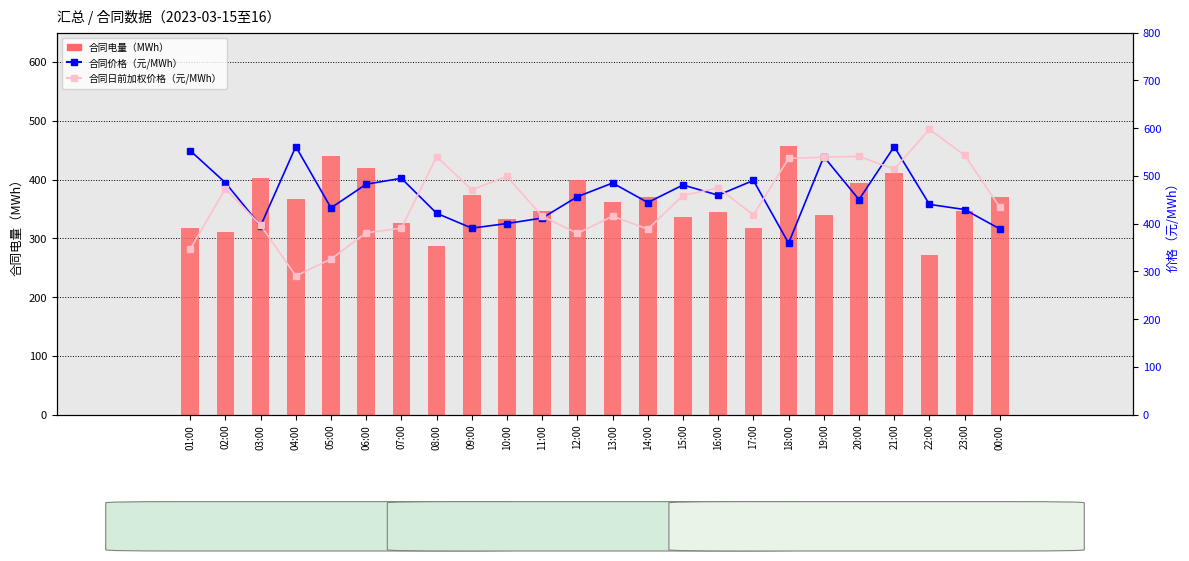

At how many categories does at least one series exceed 515?

9